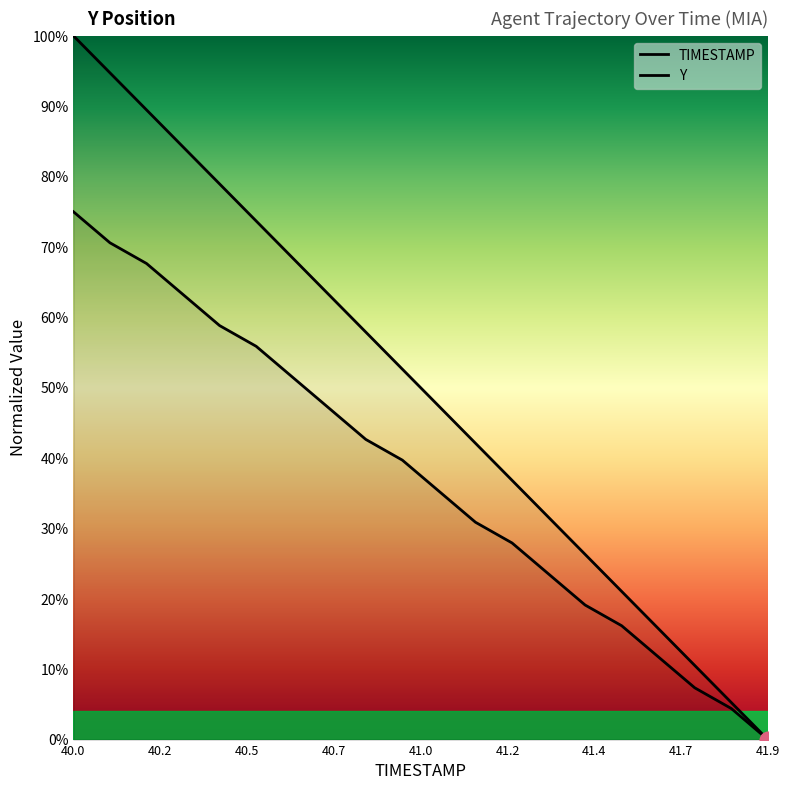

At how many categories does at least one series exceed 0?

19